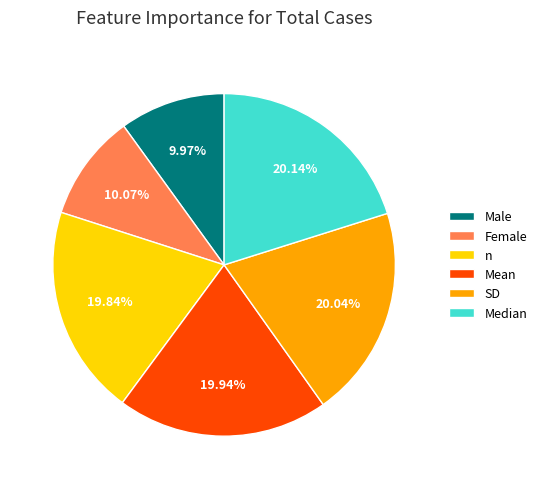

True or false: Median accounts for 31% of the total.

False